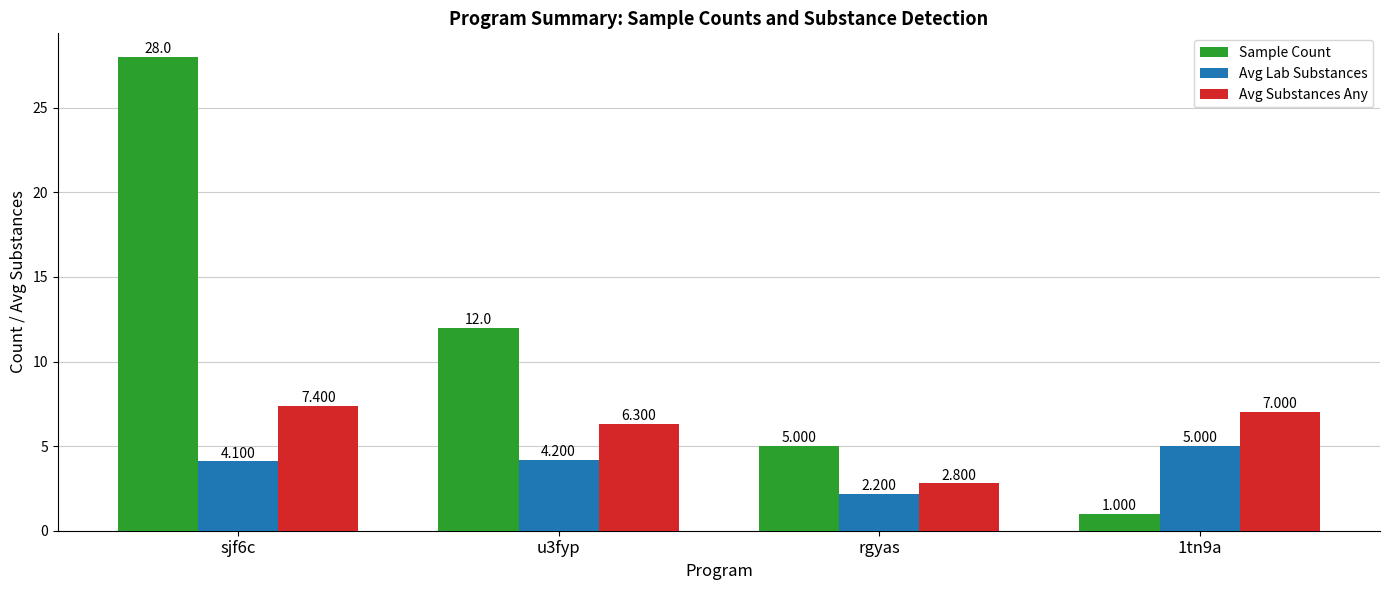

What is the difference between the highest and lowest values at sjf6c?

23.9